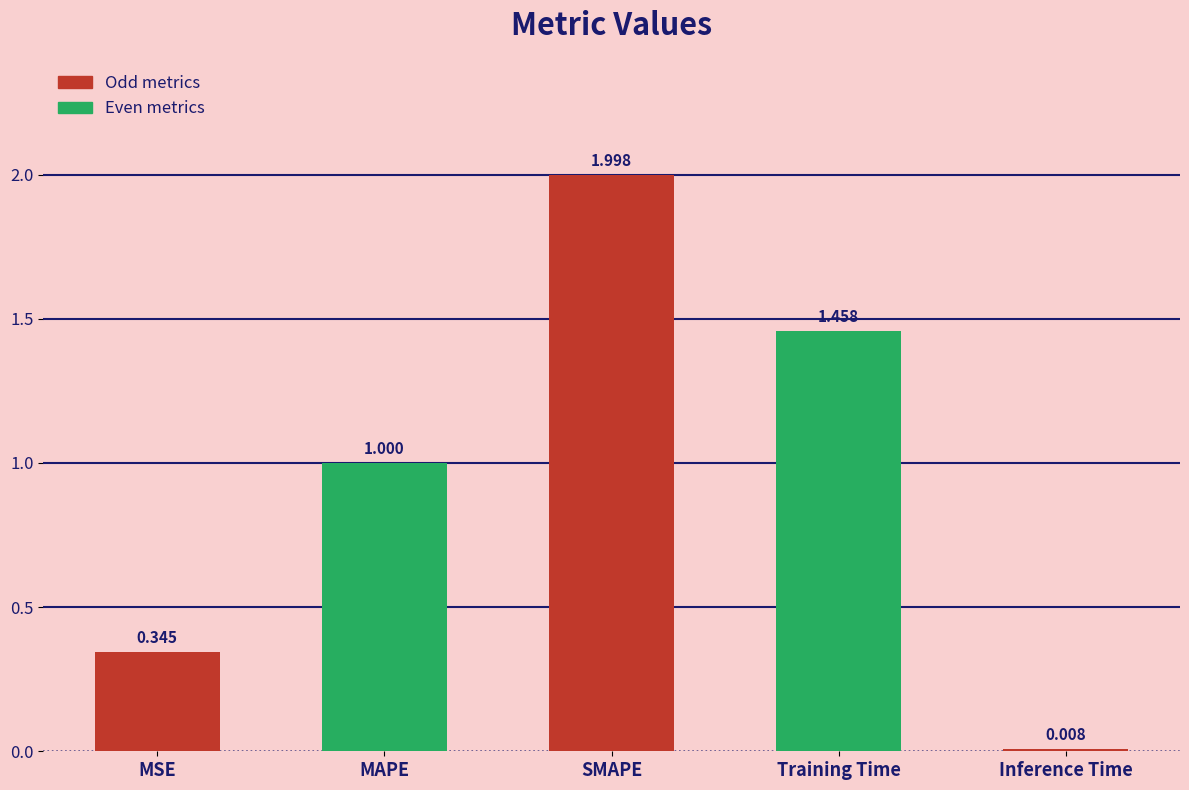

List the labels in order of value, largest first.

SMAPE, Training Time, MAPE, MSE, Inference Time